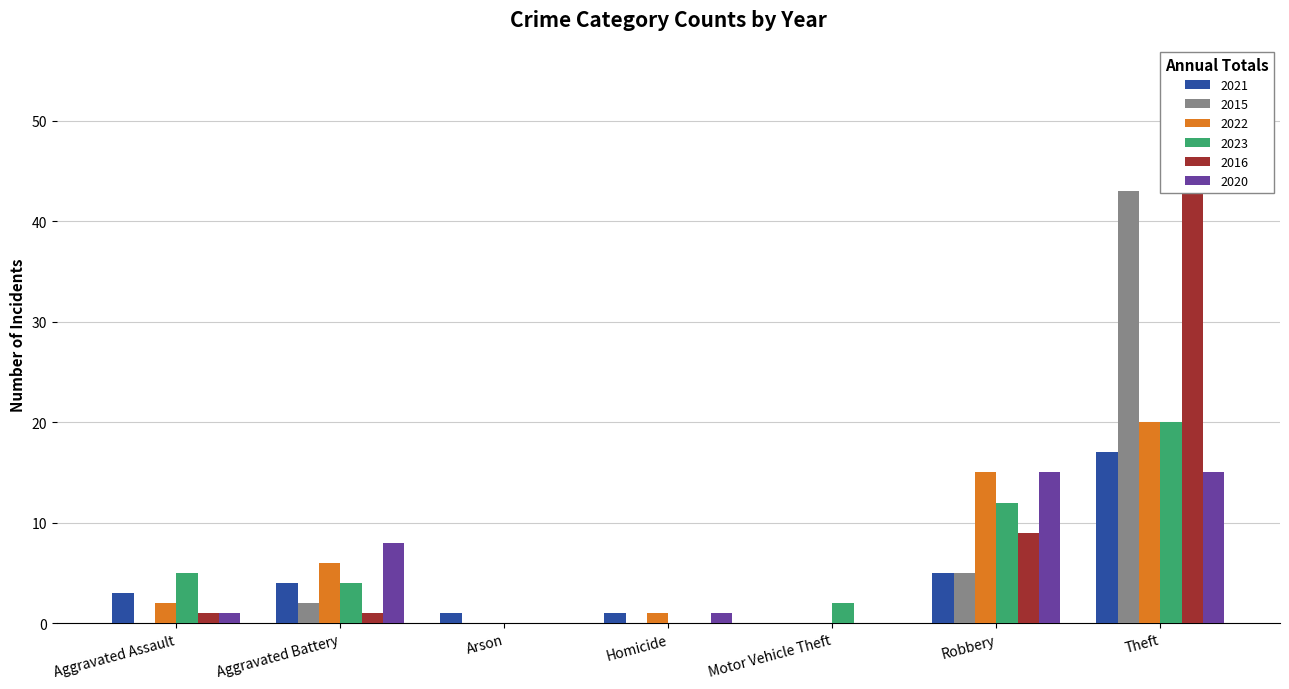

Where is 2022 nearest to the value 10?

Aggravated Battery